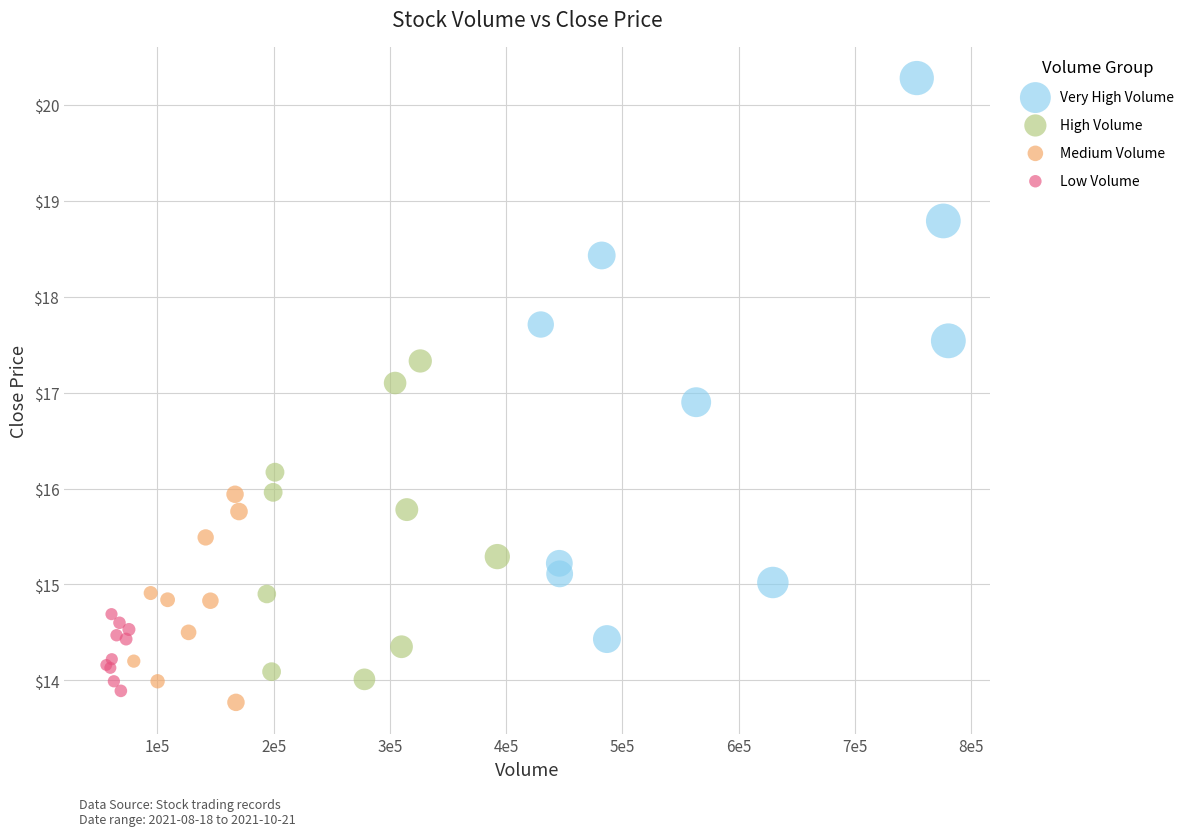

What are all the series names shown in the legend?

Very High Volume, High Volume, Medium Volume, Low Volume